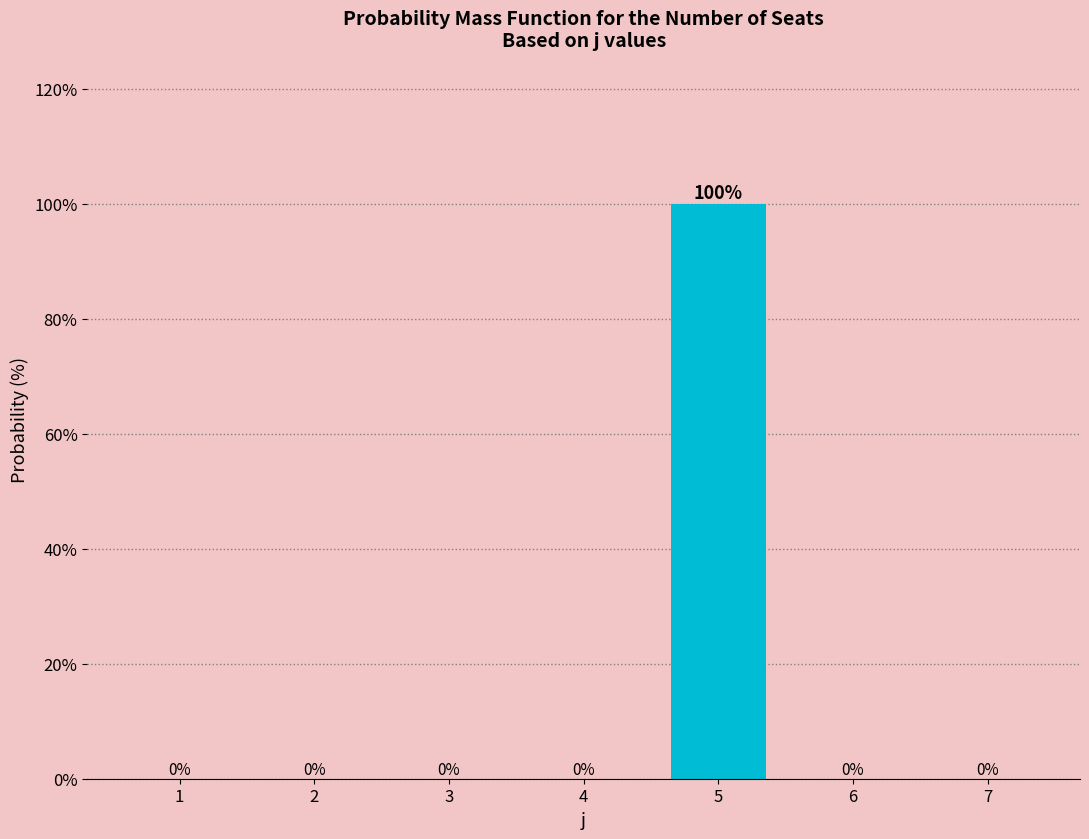

Reading left to right, what are all the values shown in this chart?

1=0	2=0	3=0	4=0	5=100	6=0	7=0